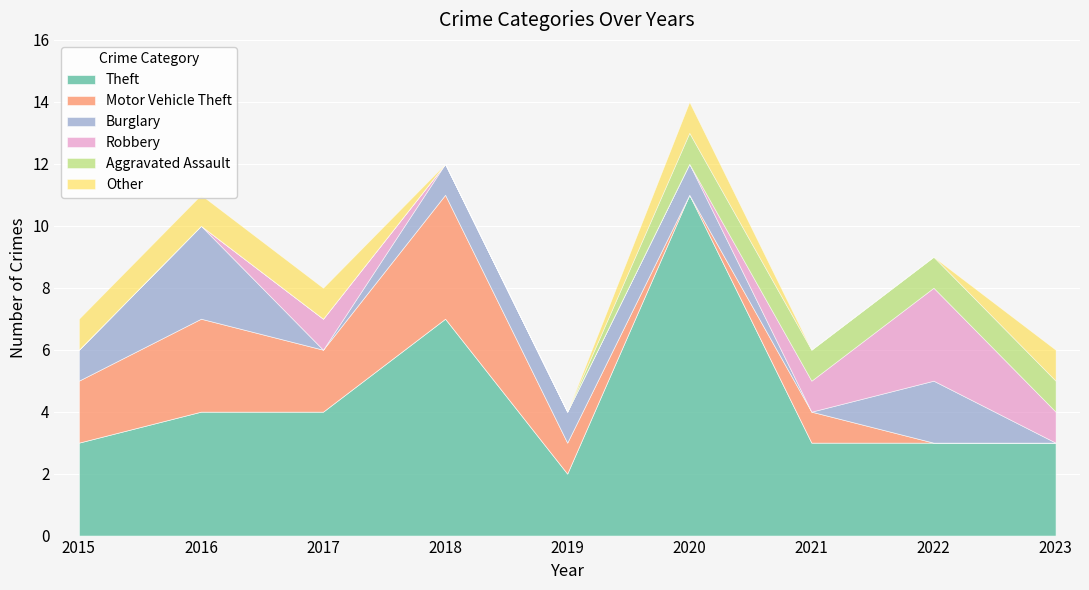

How many lines are shown in the chart?

6